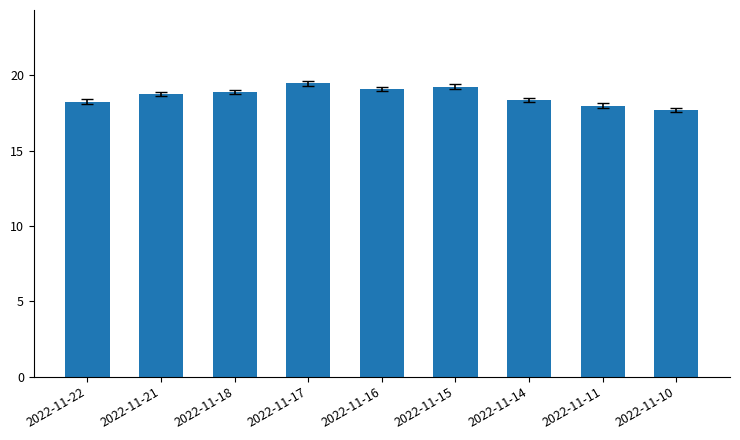

At which category does the chart reach its peak across all series?

2022-11-17